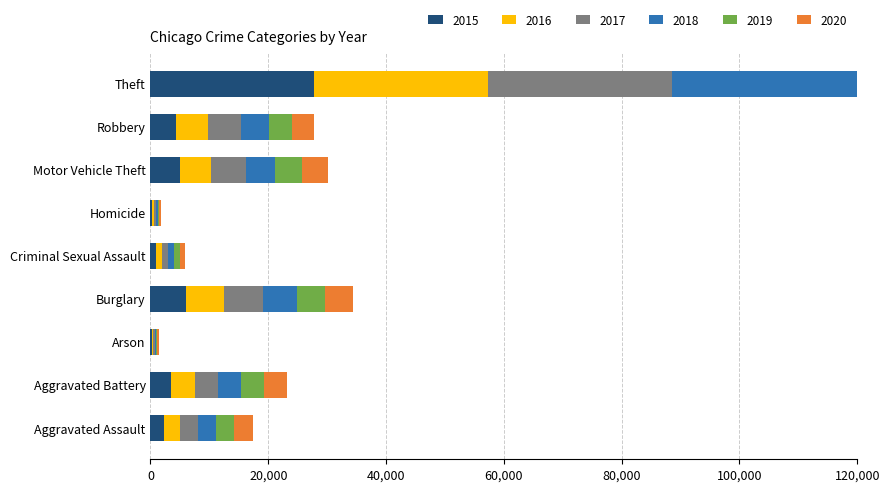

What value does the 2019 series have at Criminal Sexual Assault?

1017